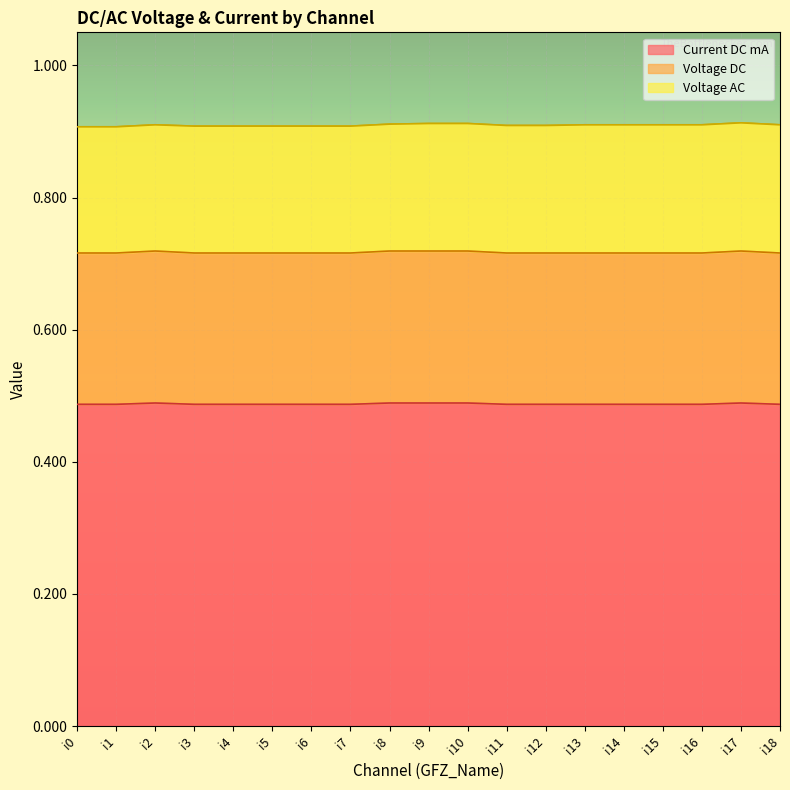

What is the minimum value for Current DC mA?

0.5